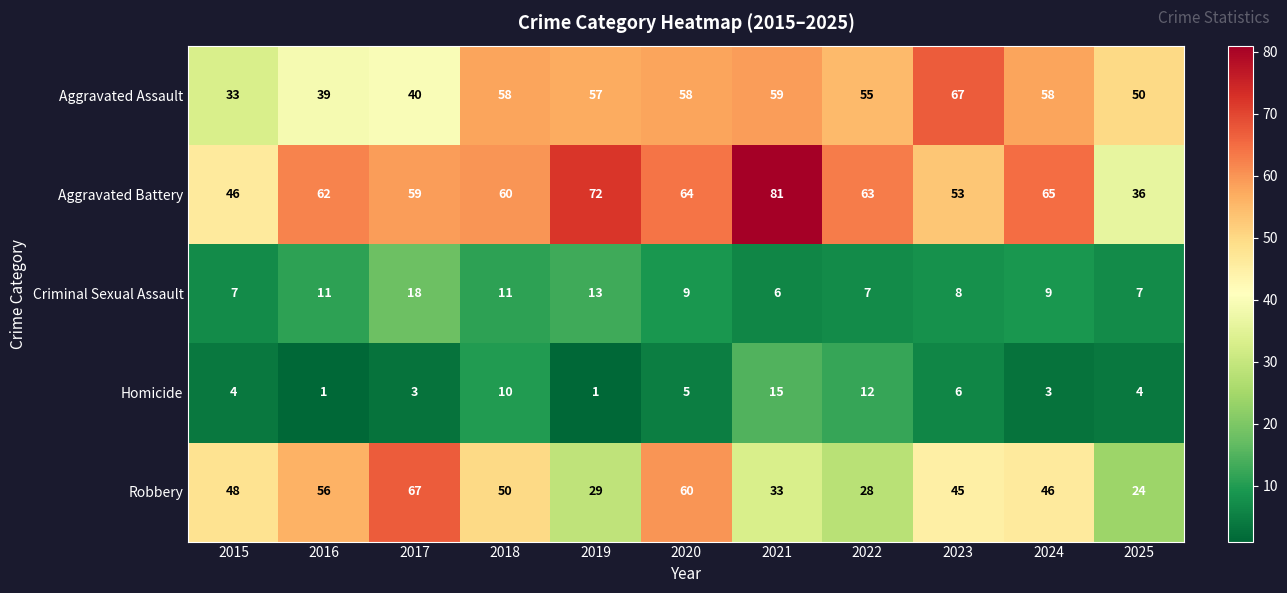

What is the difference between the Homicide values at 2017 and 2022?

9